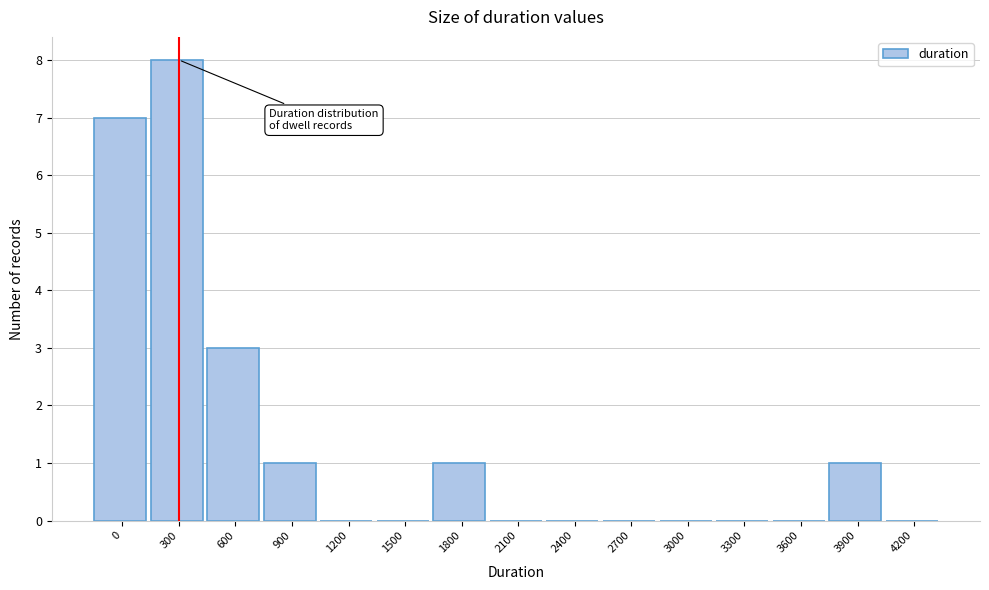

Reading left to right, what are all the values shown in this chart?

0=7	300=8	600=3	900=1	1200=0	1500=0	1800=1	2100=0	2400=0	2700=0	3000=0	3300=0	3600=0	3900=1	4200=0